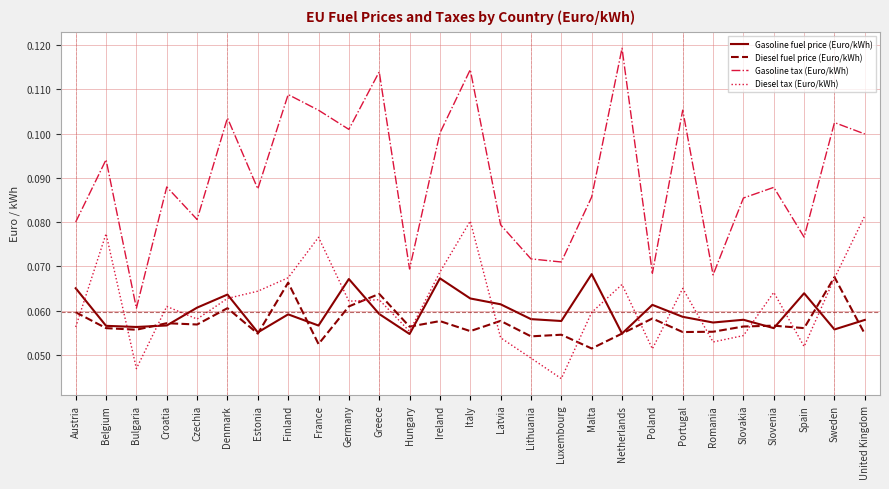

True or false: Gasoline tax (Euro/kWh) and Gasoline fuel price (Euro/kWh) cross at least once.

False